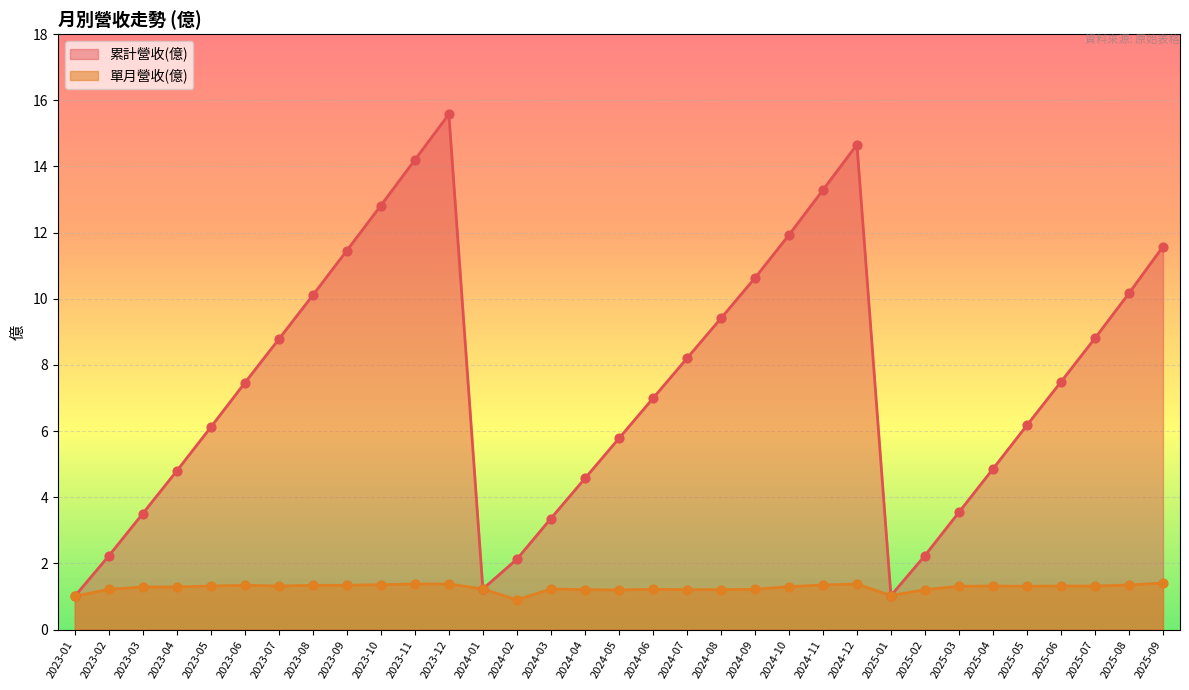

At which category is the sum across all series the highest?

2023-12